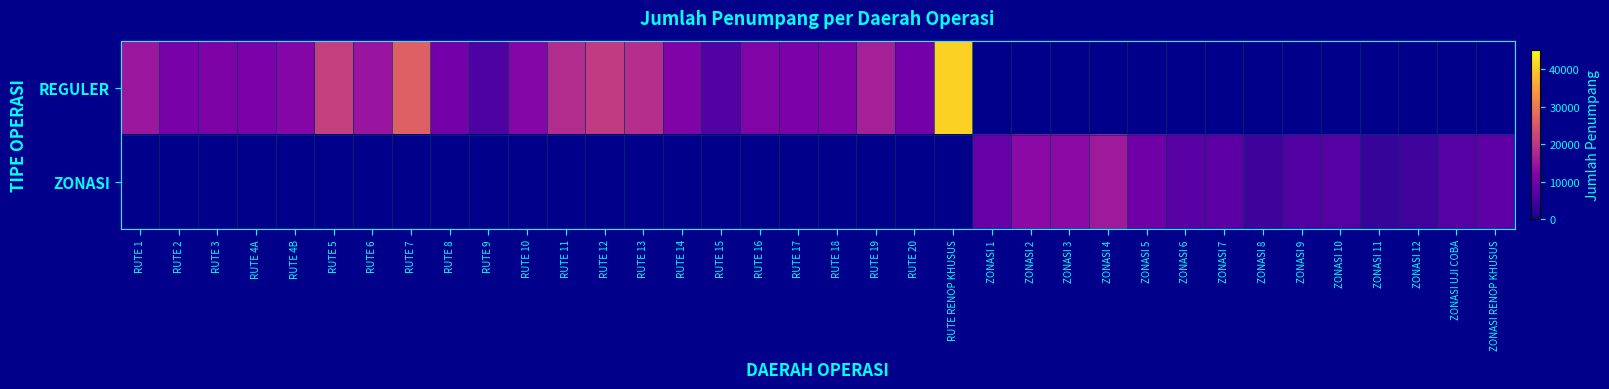

Is the value of ZONASI at RUTE 14 greater than the value of REGULER at RUTE 16?

No